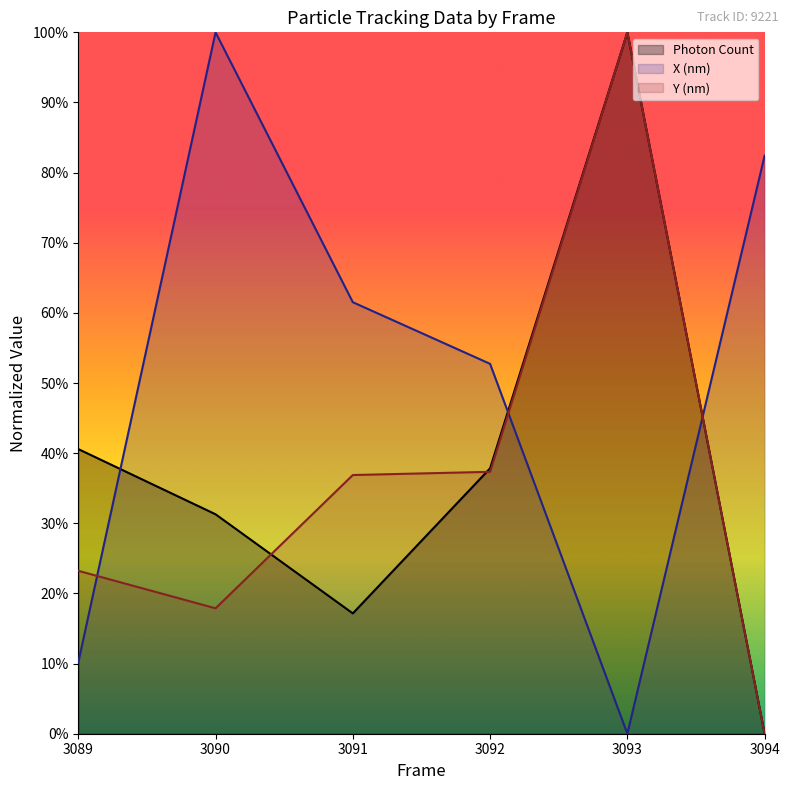

Which series changed the most between 3089 and 3092?

X (nm)